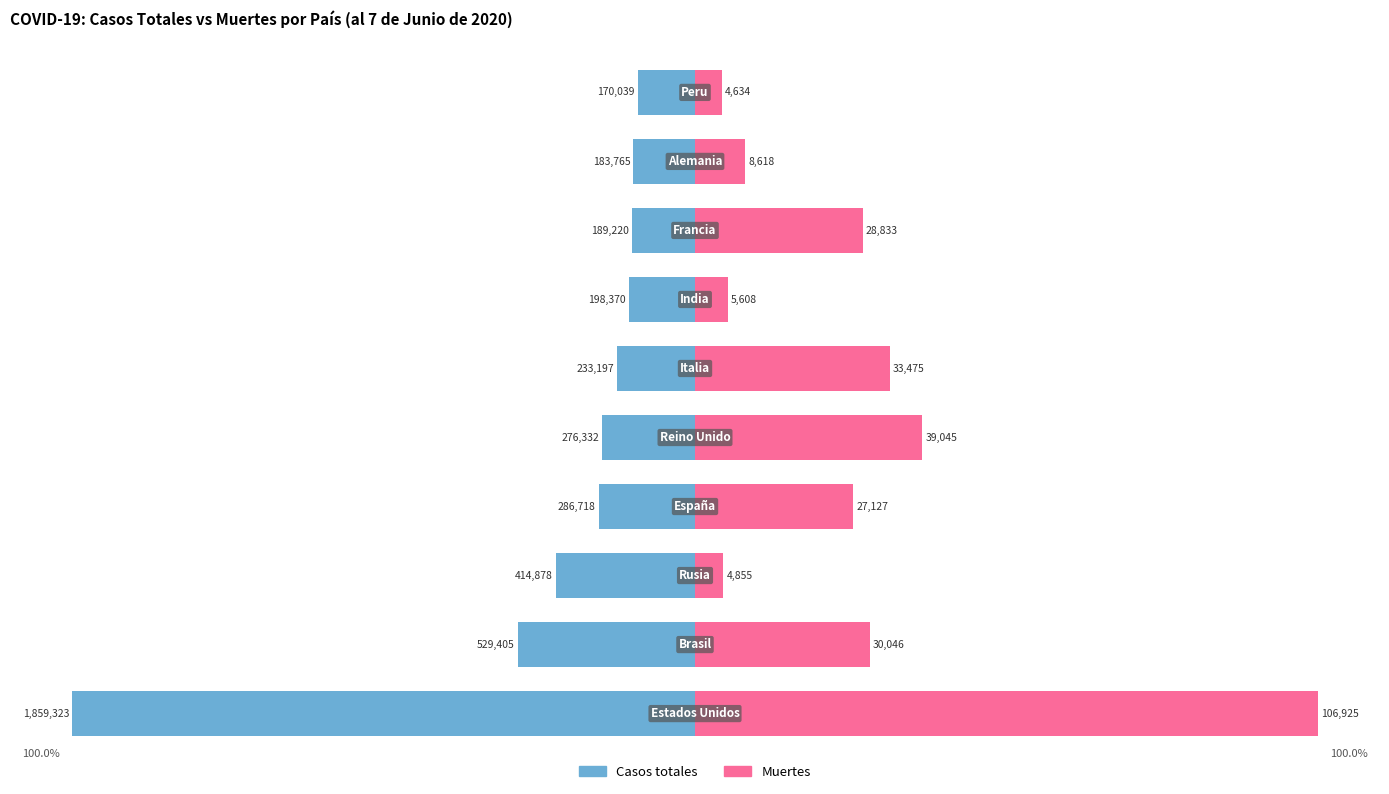

The Casos totales series shows -9.9 at 8. True or false?

True